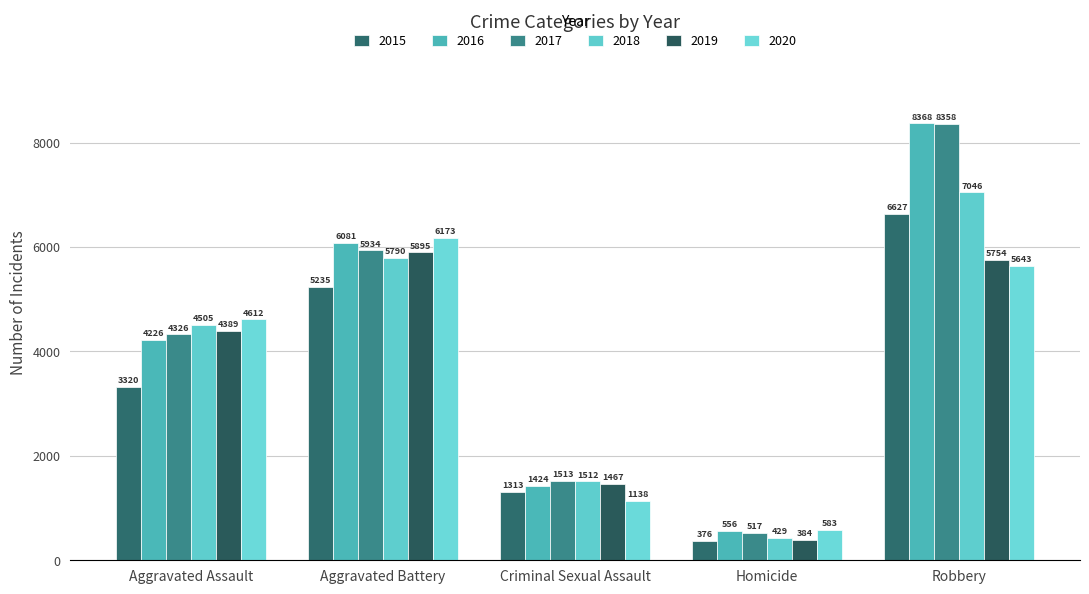

How many series are shown in this chart?

6